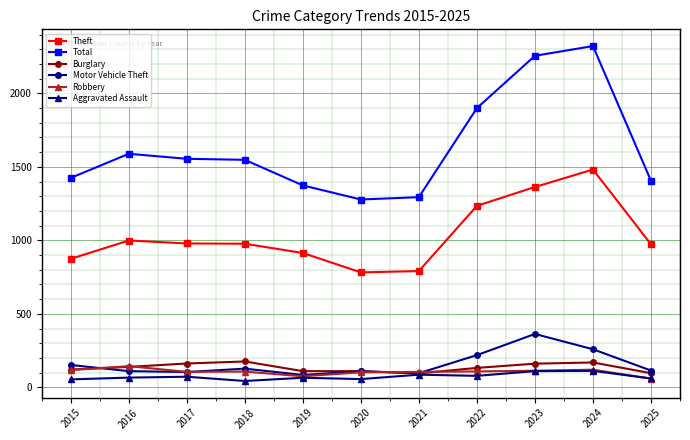

What is the value of the Motor Vehicle Theft point at the 5th from the left?

84